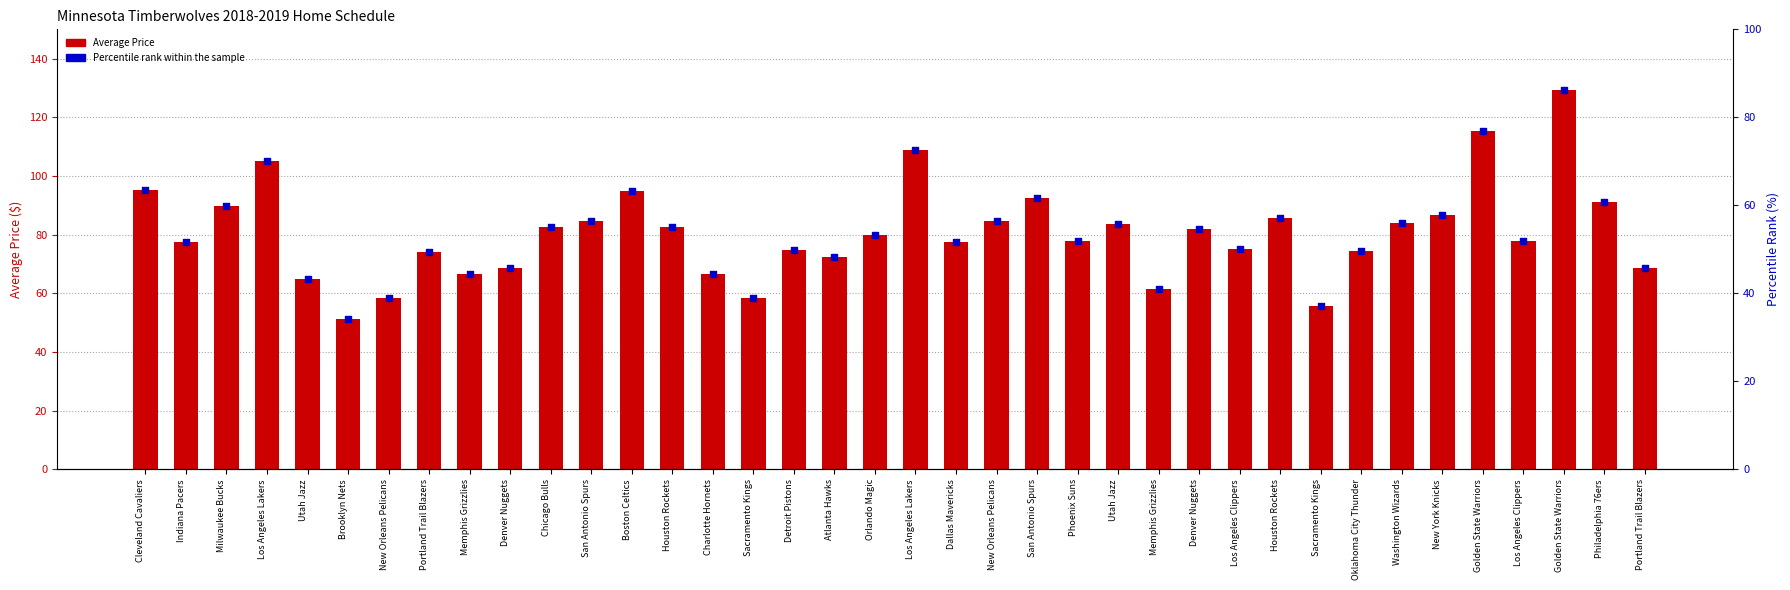

Is the value of Percentile rank within the sample at Memphis Grizzlies greater than the value of Average Price at Denver Nuggets?

No